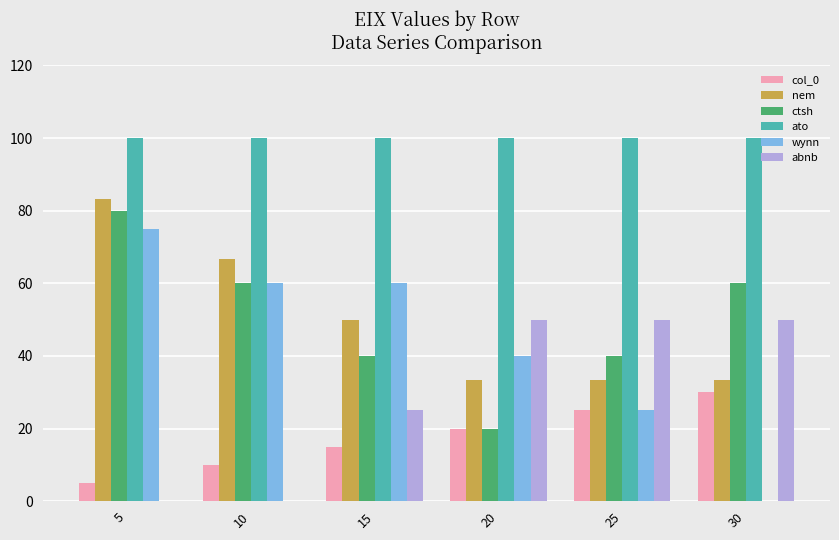

What is the spread (max minus min) of values at 10?

100.0